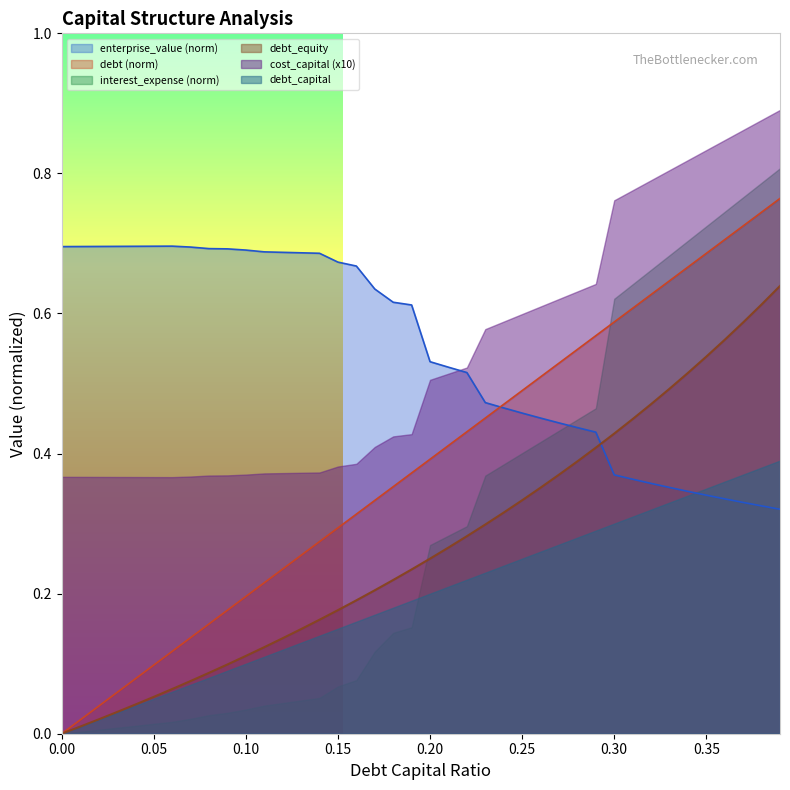

List the series in order of their peak value, highest first.

cost_capital (x10), interest_expense (norm), debt (norm), enterprise_value (norm), debt_equity, debt_capital